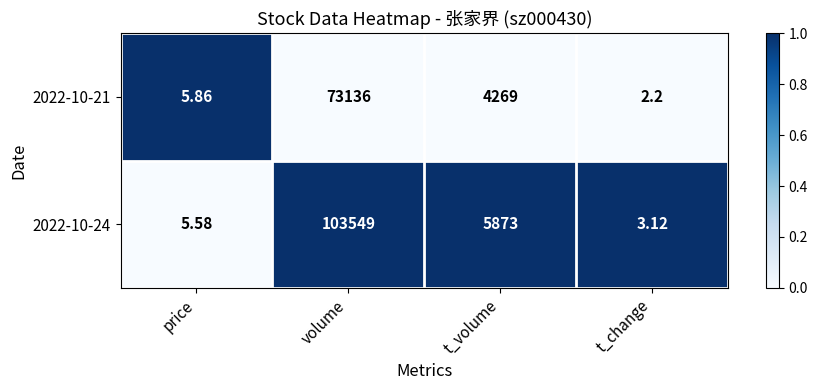

How many data points does each series have?

4